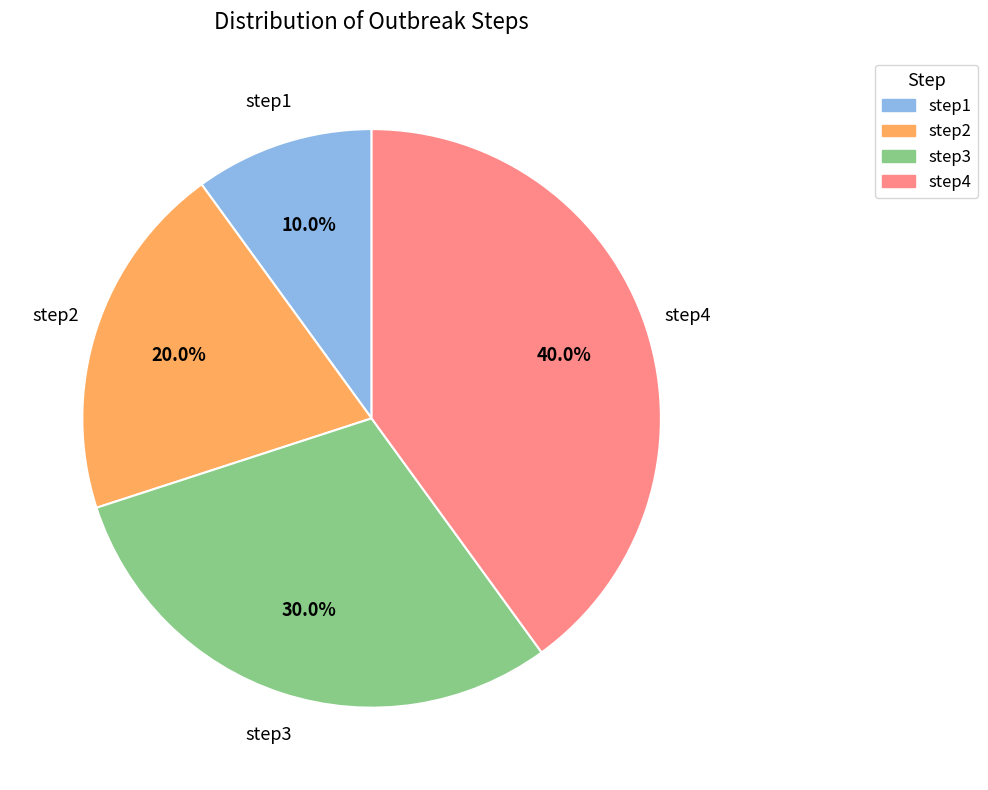

Is there a majority slice in this chart?

No